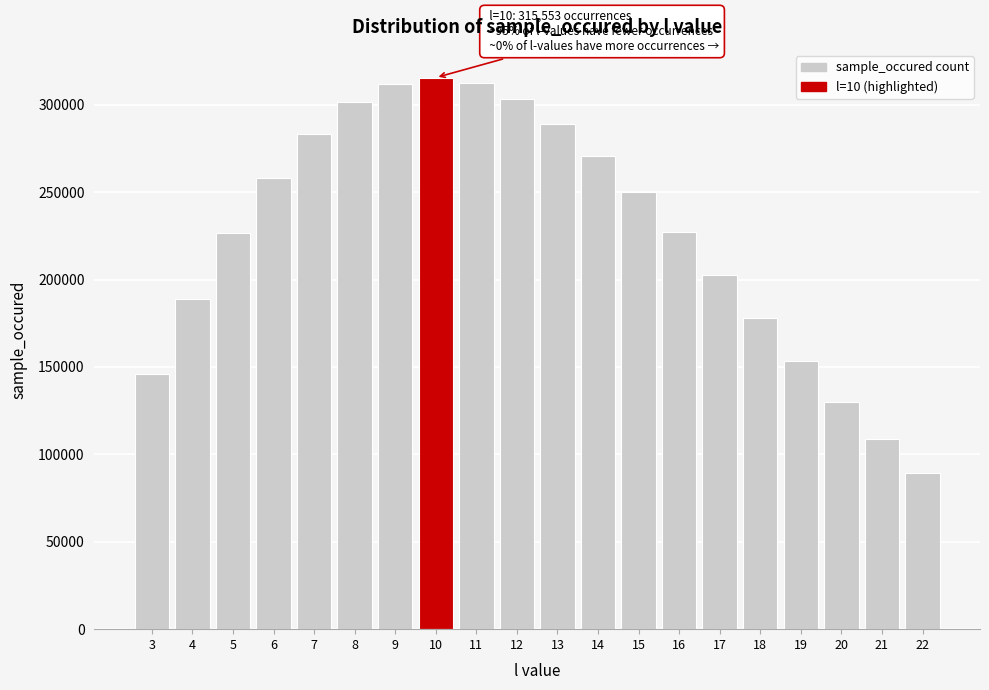

What is the value of the 14th bar from the left?

227119